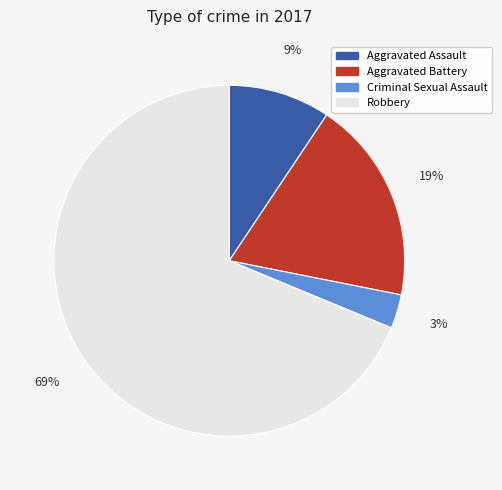

How many slices are in this pie chart?

4